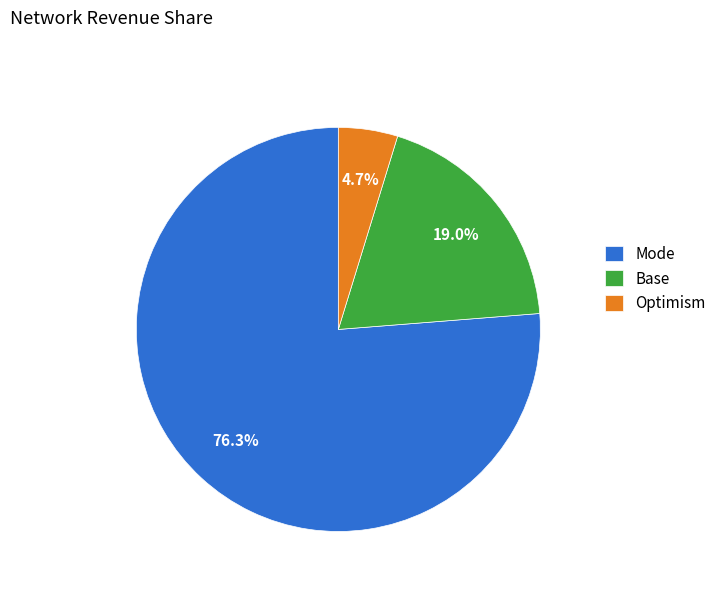

What is the majority slice?

Mode